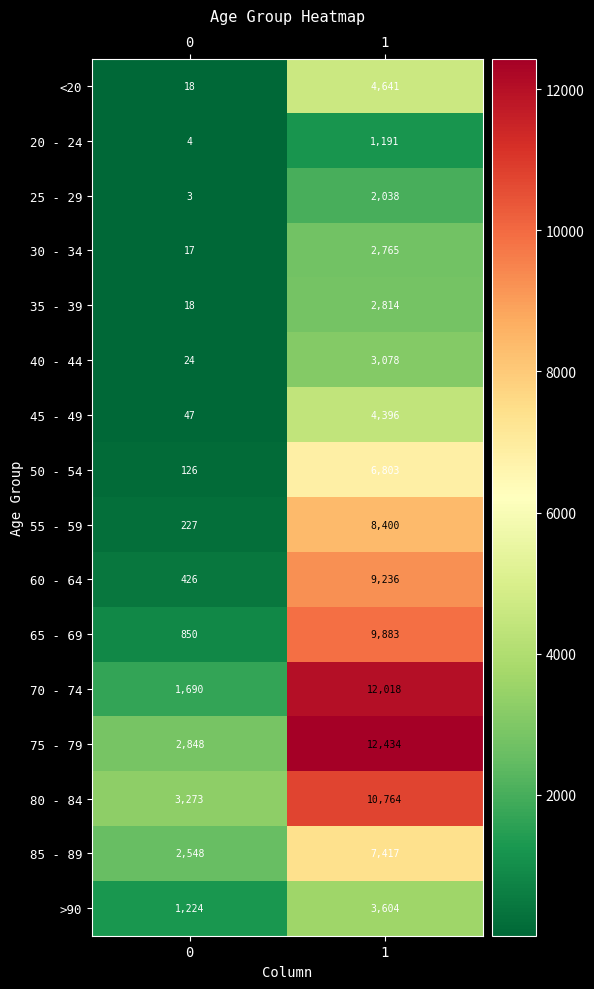

What is the greatest value displayed?

12434